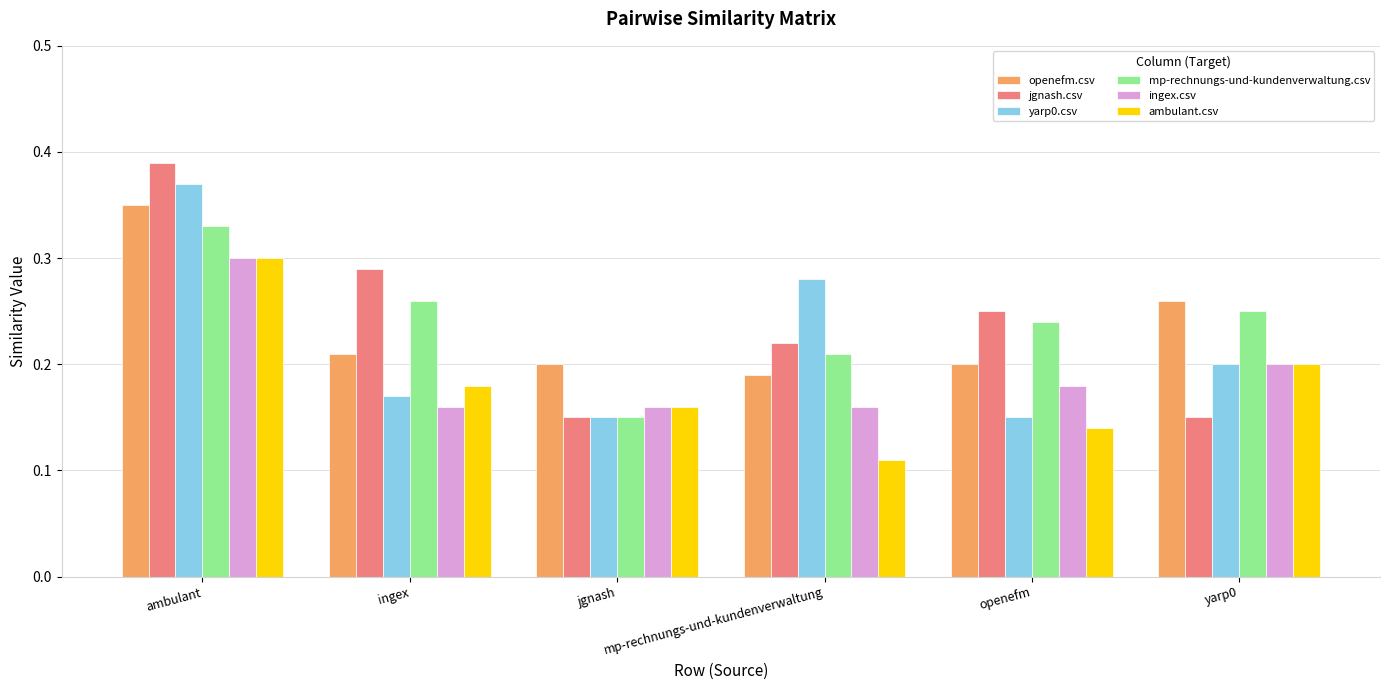

True or false: mp-rechnungs-und-kundenverwaltung.csv has a value of 0.2 at mp-rechnungs-und-kundenverwaltung.

True